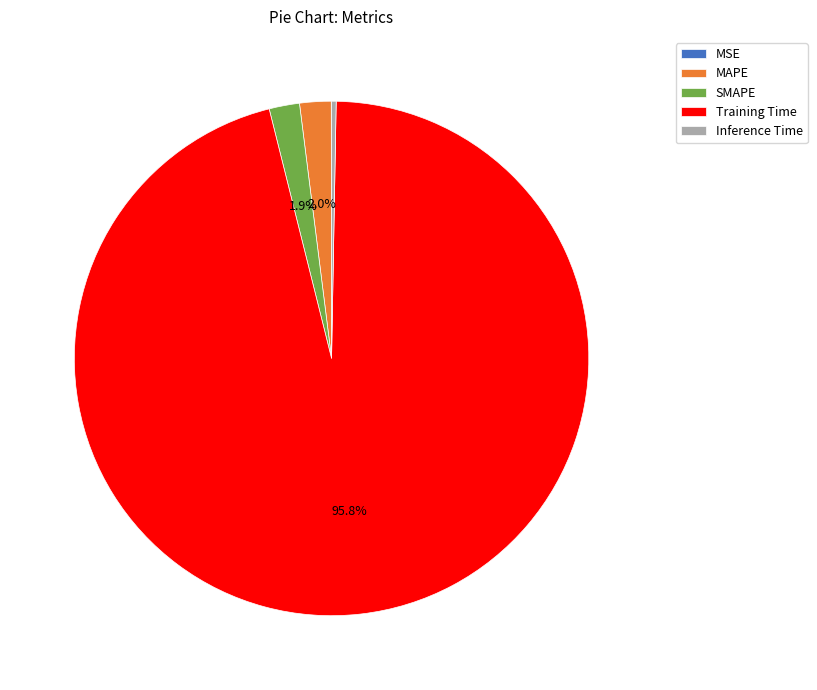

Do SMAPE and Inference Time together represent more than half of the pie?

No